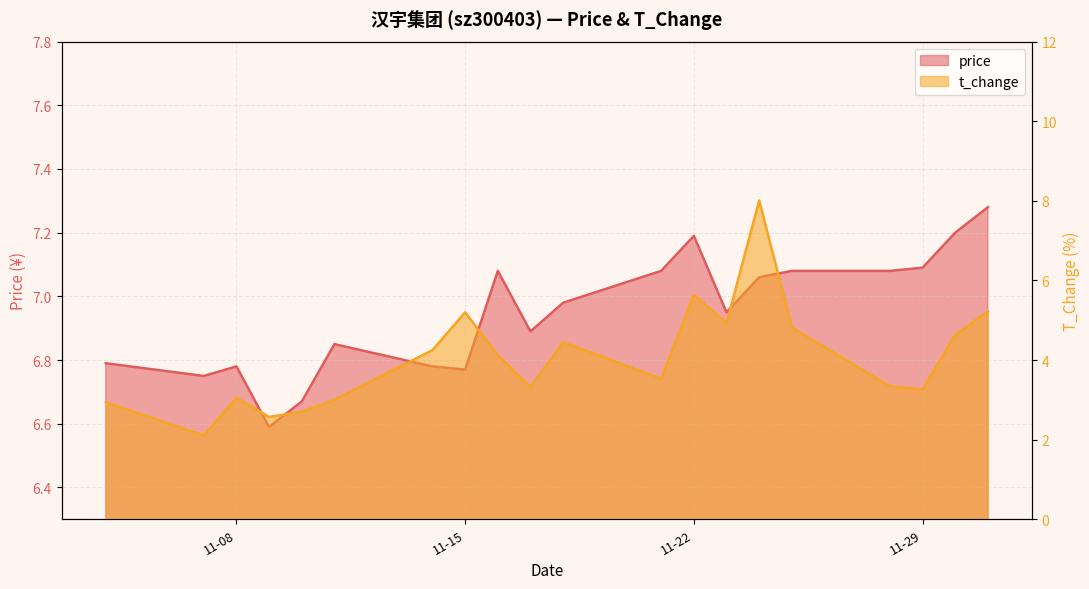

How many values in the t_change series exceed 4?

10